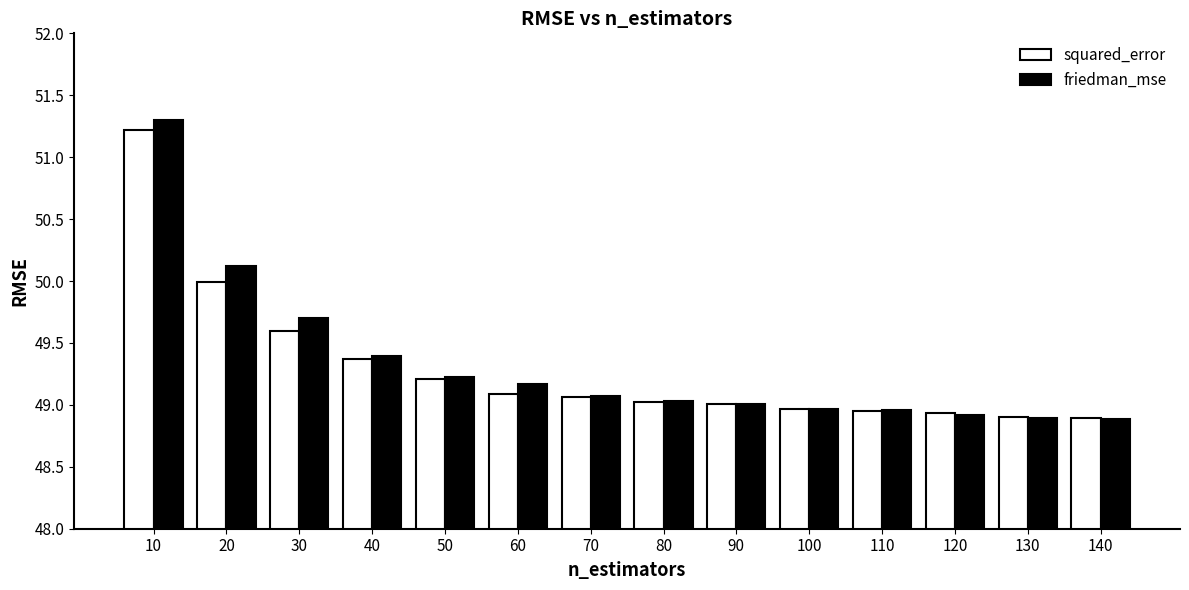

Which series has the largest range (max minus min)?

friedman_mse